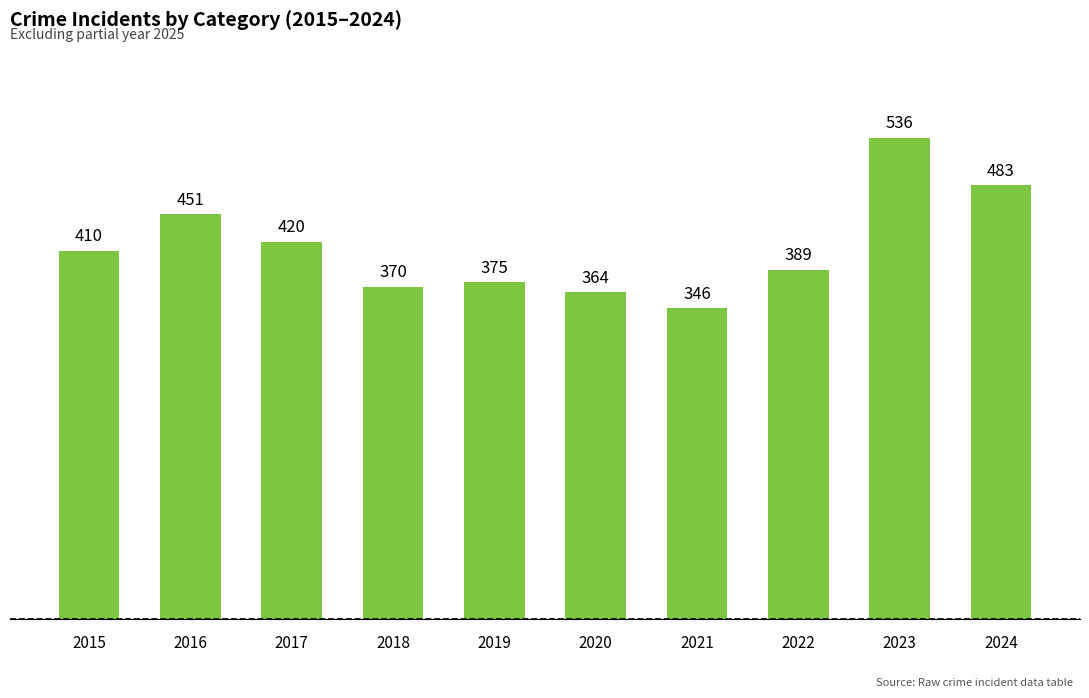

What is the change in value from 2015 to 2024?

+73